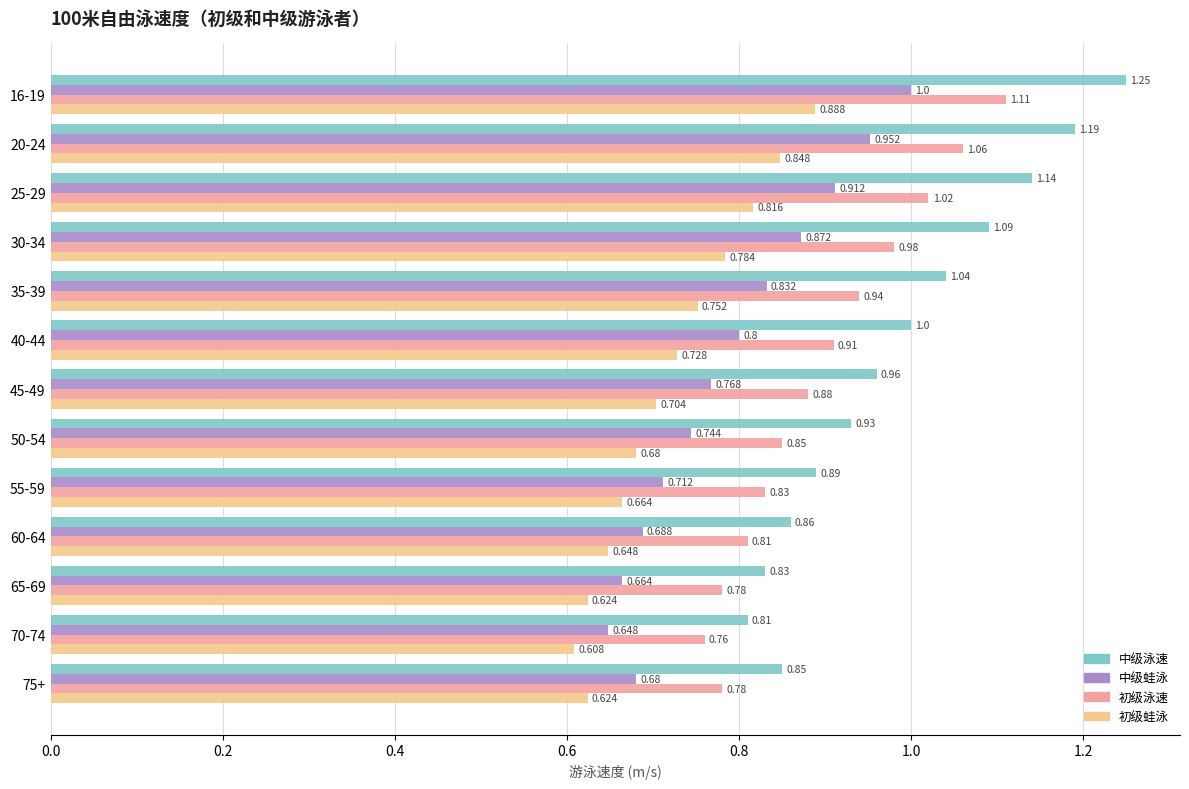

List the series in order of their peak value, lowest first.

初级蛙泳, 中级蛙泳, 初级泳速, 中级泳速